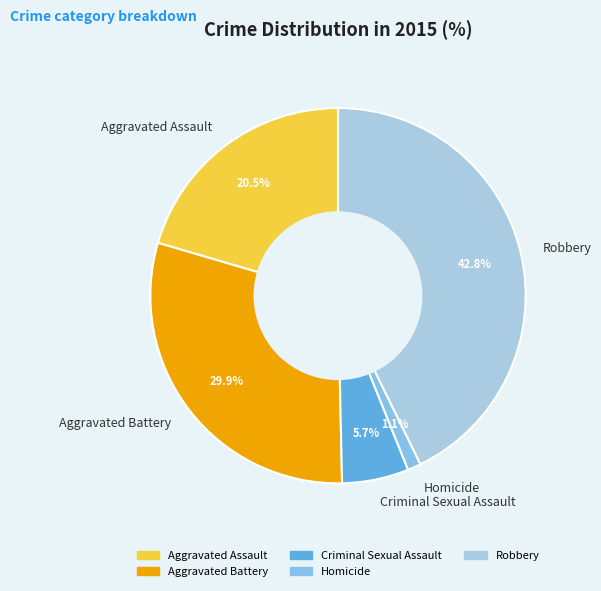

To the nearest percent, what is the difference between the largest and smallest slice percentages?

42%